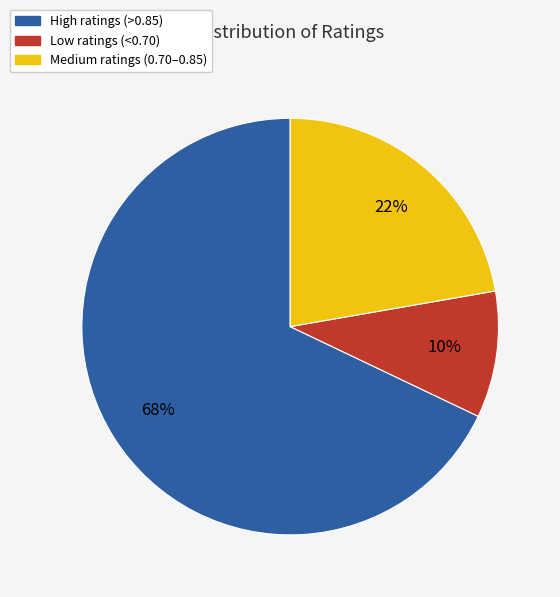

To the nearest percent, what is the average slice percentage?

33%